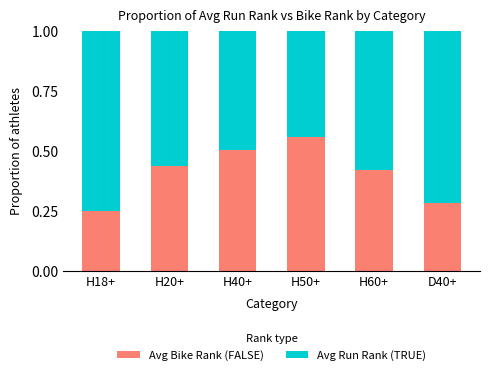

At which label does Avg Bike Rank (FALSE) reach its minimum?

H18+